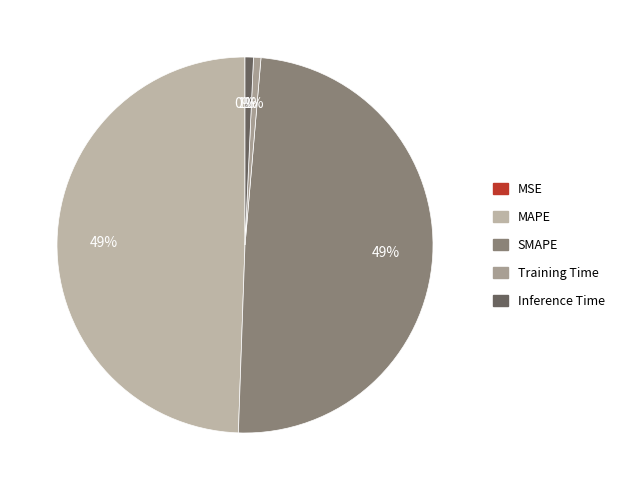

Count the number of slices in the pie.

5